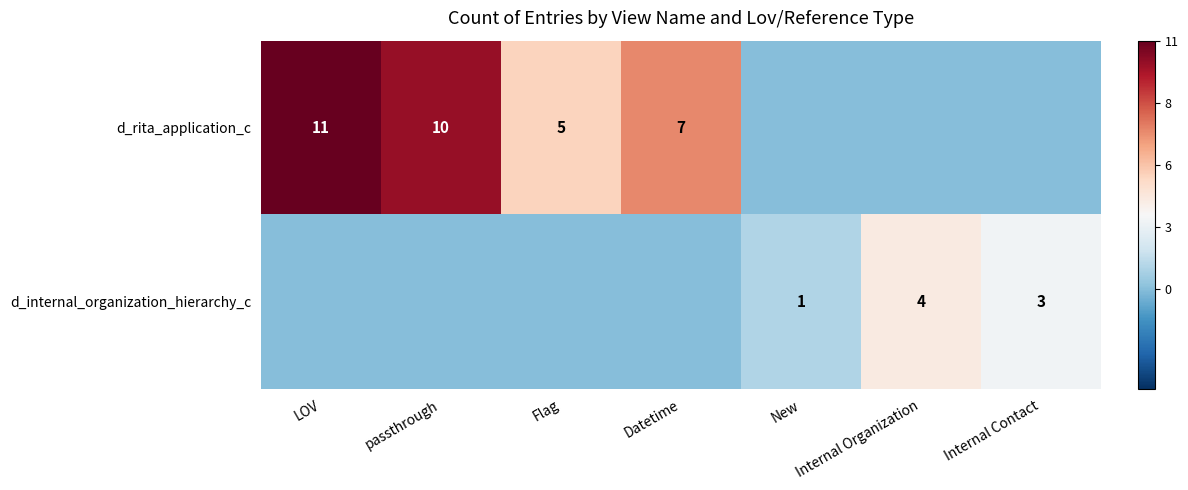

Is the value of d_internal_organization_hierarchy_c at Internal Organization greater than the value of d_rita_application_c at Datetime?

No